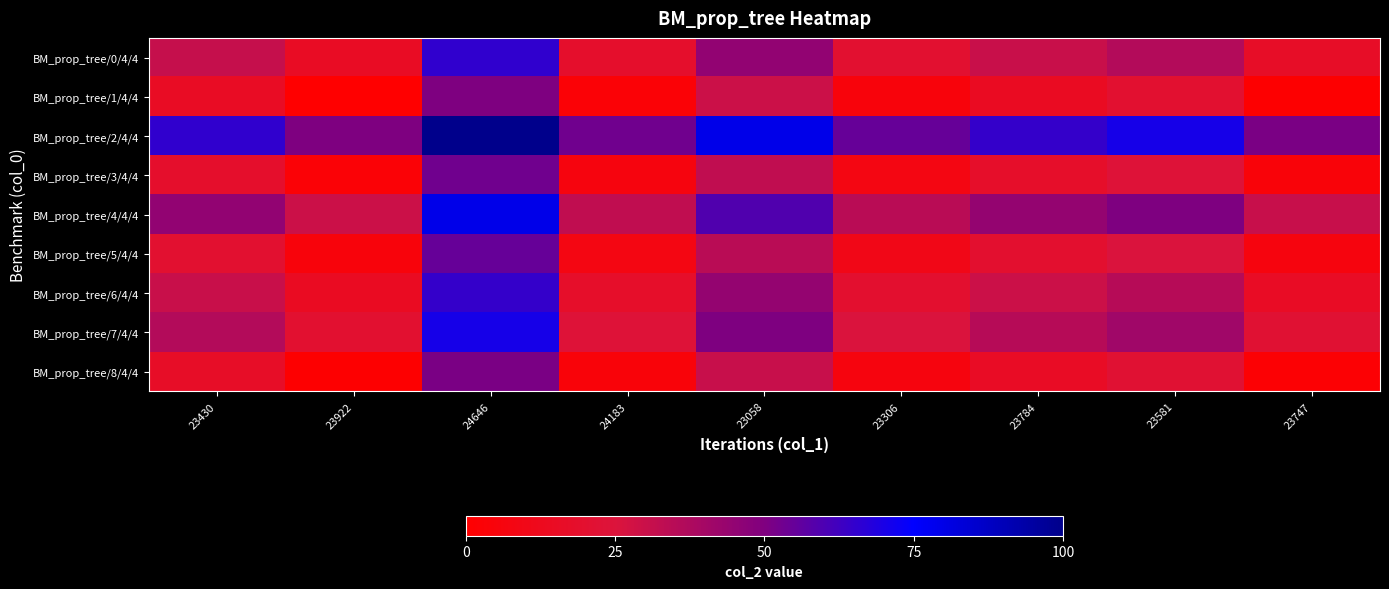

Reading right to left, what are all the values shown in this chart?

BM_prop_tree/0/4/4: 23747=16.6	23581=36.2	23784=30.3	23306=20.5	23058=45.0	24183=18.5	24646=65.5	23922=15.5	23430=31.0
BM_prop_tree/1/4/4: 23747=1.1	23581=20.7	23784=14.8	23306=5.0	23058=29.5	24183=3.0	24646=50.0	23922=0.0	23430=15.5
BM_prop_tree/2/4/4: 23747=51.1	23581=70.7	23784=64.8	23306=55.0	23058=79.5	24183=53.0	24646=100.0	23922=50.0	23430=65.5
BM_prop_tree/3/4/4: 23747=4.1	23581=23.7	23784=17.8	23306=8.0	23058=32.5	24183=6.0	24646=53.0	23922=3.0	23430=18.5
BM_prop_tree/4/4/4: 23747=30.6	23581=50.2	23784=44.3	23306=34.6	23058=59.1	24183=32.5	24646=79.5	23922=29.5	23430=45.0
BM_prop_tree/5/4/4: 23747=6.1	23581=25.7	23784=19.8	23306=10.1	23058=34.6	24183=8.0	24646=55.0	23922=5.0	23430=20.5
BM_prop_tree/6/4/4: 23747=15.8	23581=35.5	23784=29.6	23306=19.8	23058=44.3	24183=17.8	24646=64.8	23922=14.8	23430=30.3
BM_prop_tree/7/4/4: 23747=21.7	23581=41.4	23784=35.5	23306=25.7	23058=50.2	24183=23.7	24646=70.7	23922=20.7	23430=36.2
BM_prop_tree/8/4/4: 23747=2.1	23581=21.7	23784=15.8	23306=6.1	23058=30.6	24183=4.1	24646=51.1	23922=1.1	23430=16.6